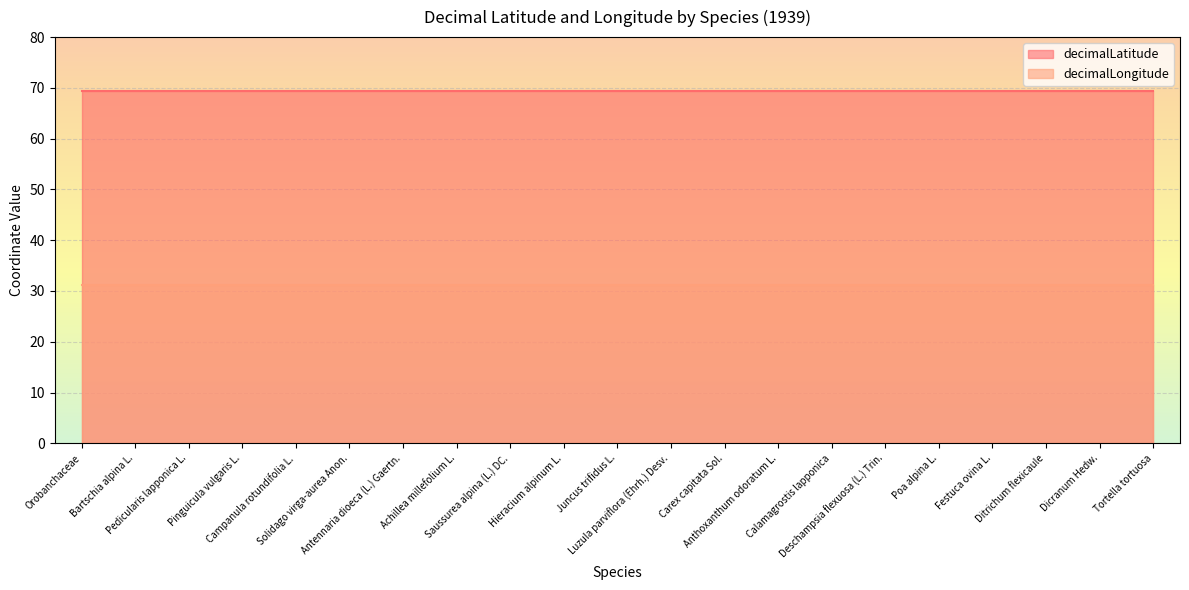

What is the approximate value of decimalLongitude at Pedicularis lapponica L.?

31.1